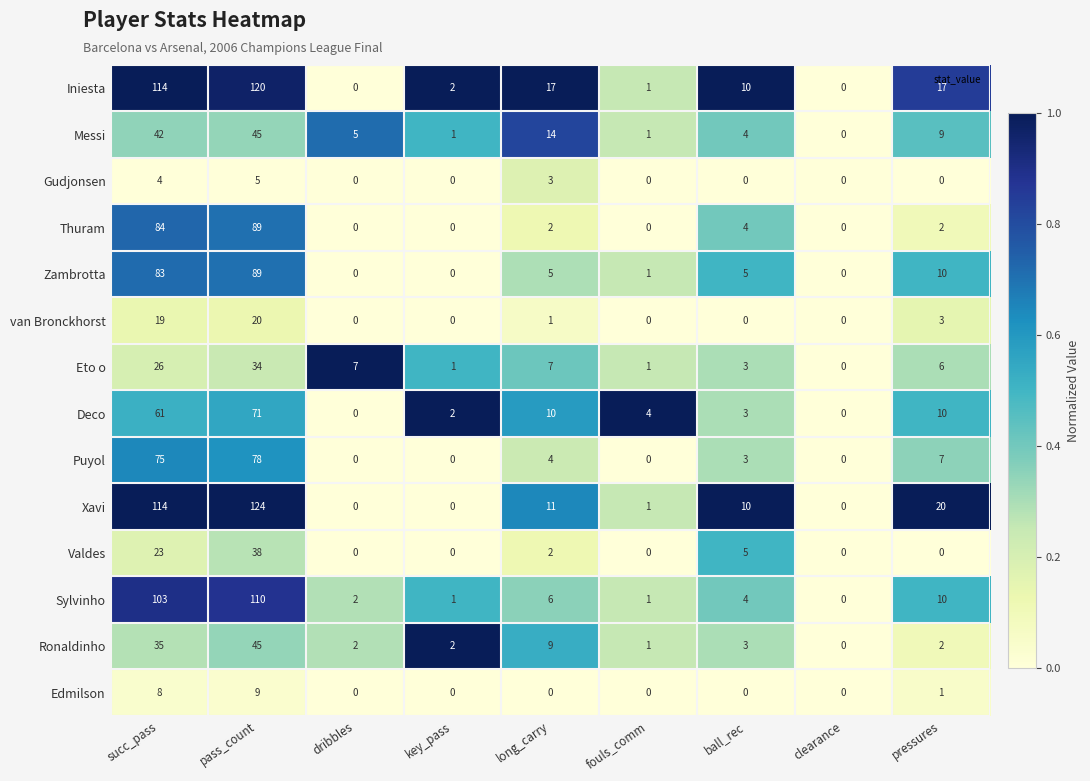

Which category has the highest value in the Deco series?

pass_count